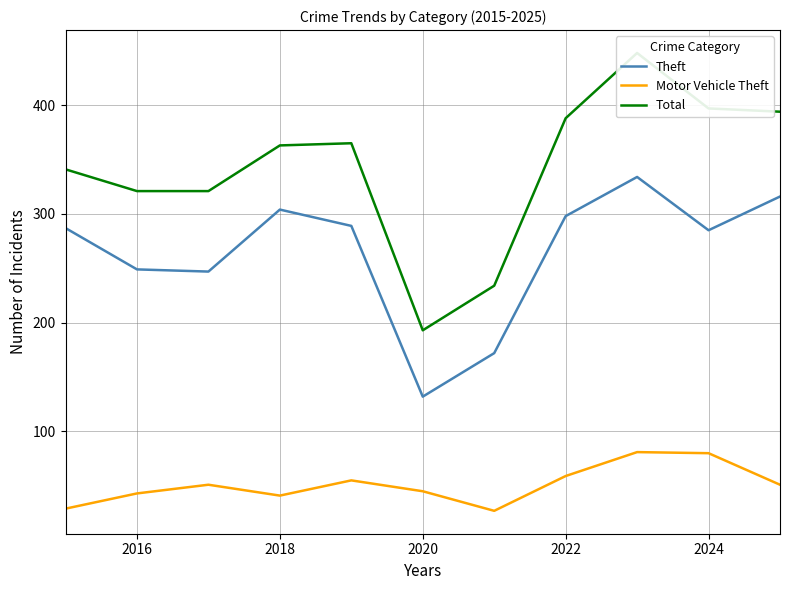

True or false: Motor Vehicle Theft has more than 2 interior local peaks.

True